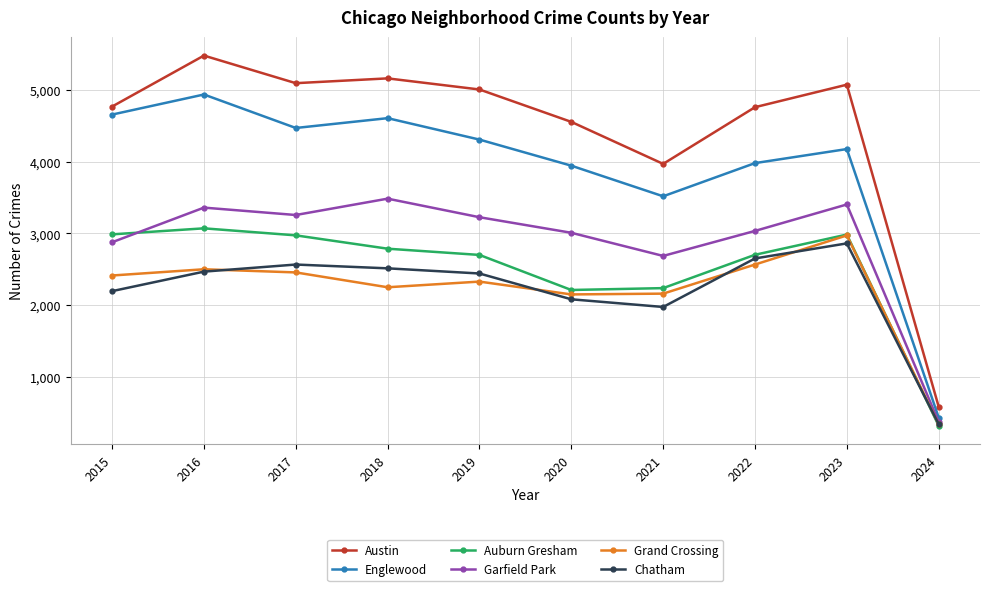

True or false: Englewood and Garfield Park intersect in this chart.

False